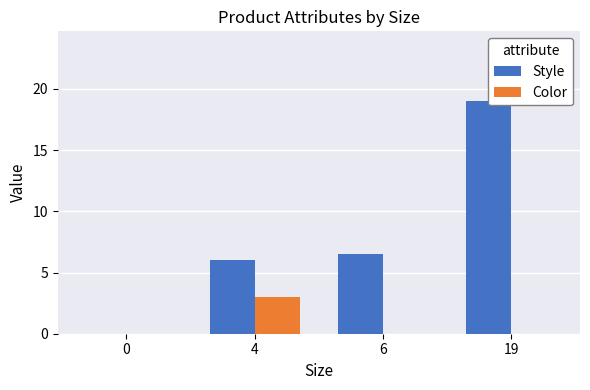

Reading left to right, transcribe all the data shown in this chart.

Style: 0=0.0	4=6.0	6=6.5	19=19.0
Color: 0=0.0	4=3.0	6=0.0	19=0.0